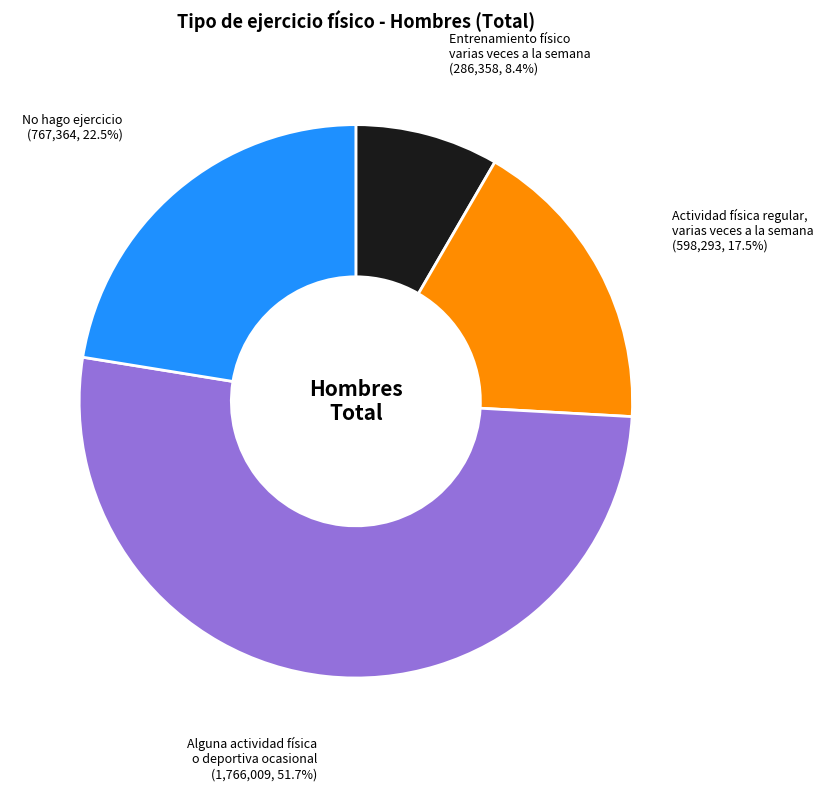

Does any single category account for the majority?

Yes